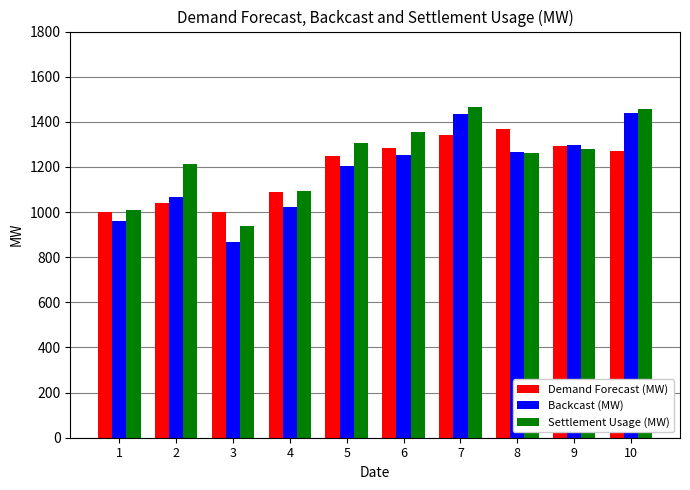

What is the spread (max minus min) of values at 10?

186.8